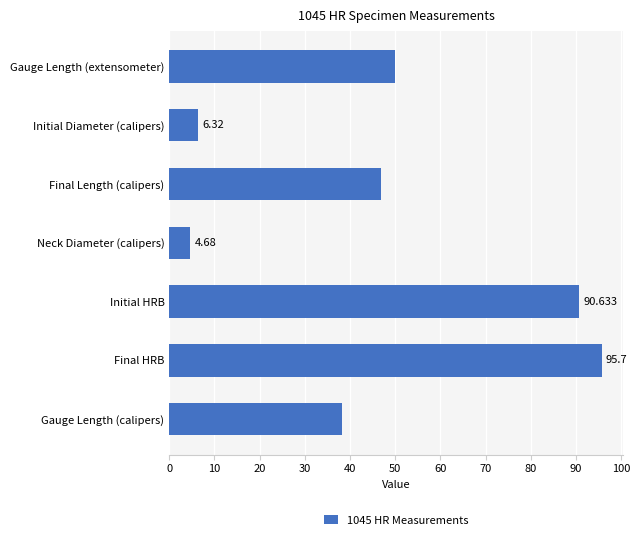

What is the minimum value shown in the chart?

4.7